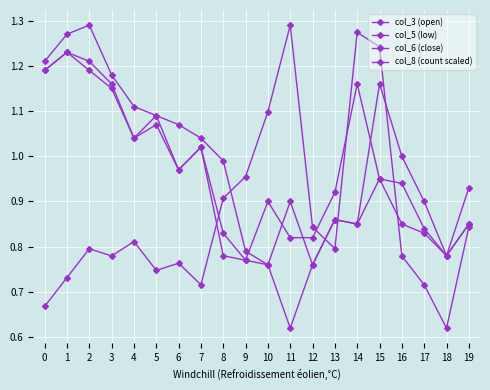

How many lines are shown in the chart?

4